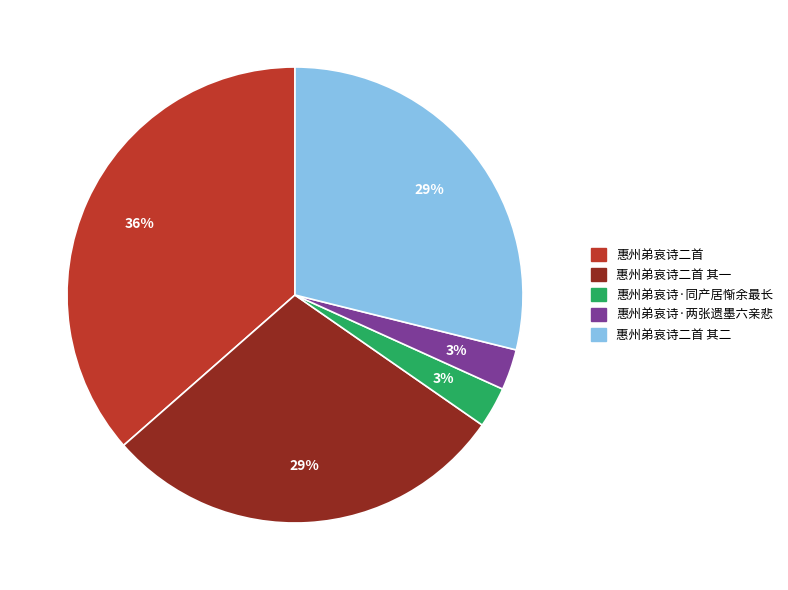

Does any single category account for the majority?

No